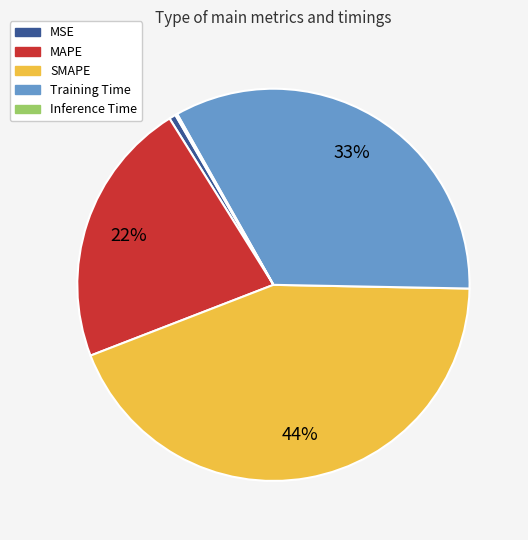

True or false: SMAPE accounts for 44% of the total.

True